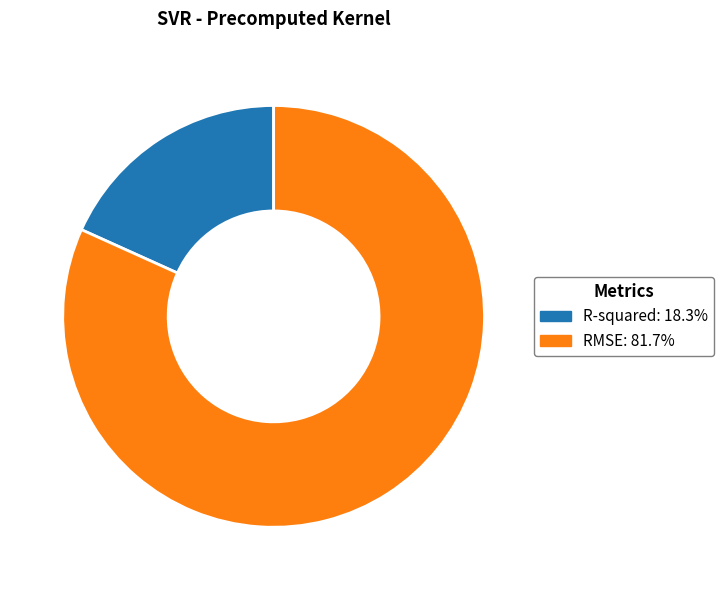

What is the largest slice in the pie chart?

RMSE